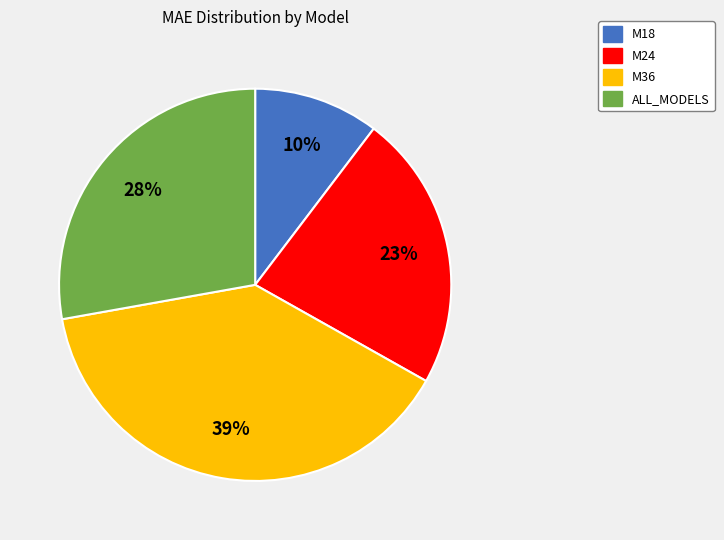

Is it true that ALL_MODELS is 28% of the pie?

True